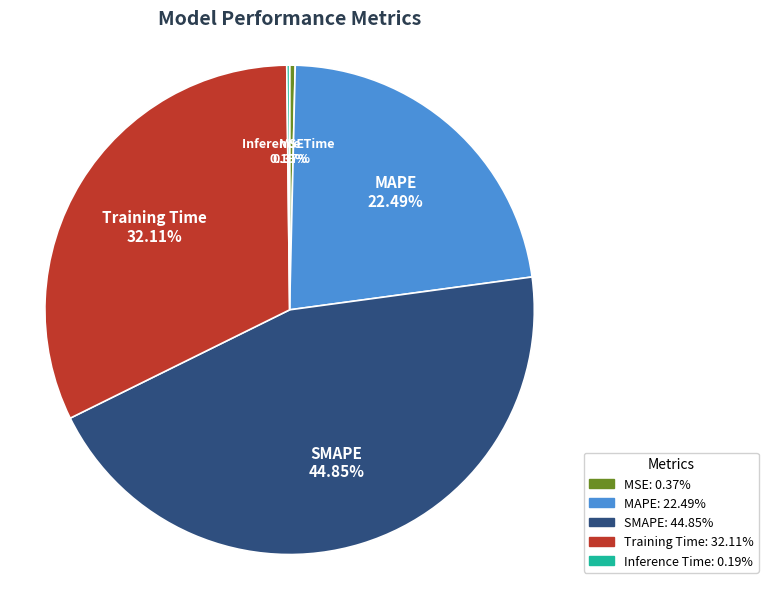

The Training Time slice represents 26% of the pie. True or false?

False